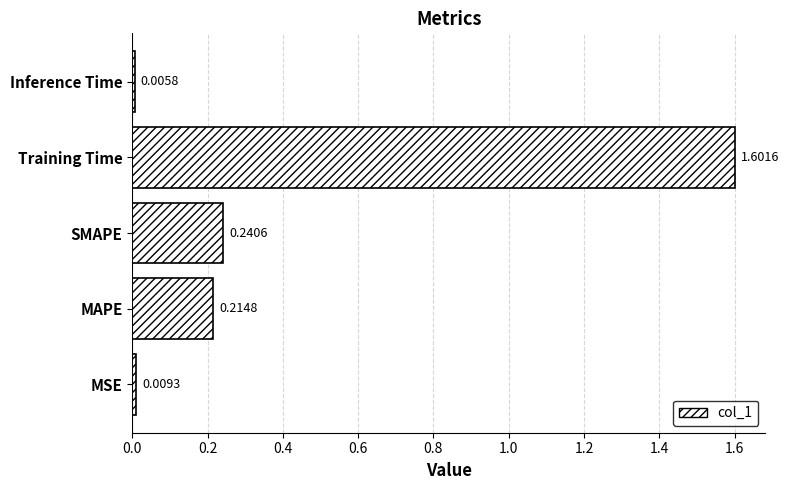

Between MSE and Training Time, which is larger?

Training Time